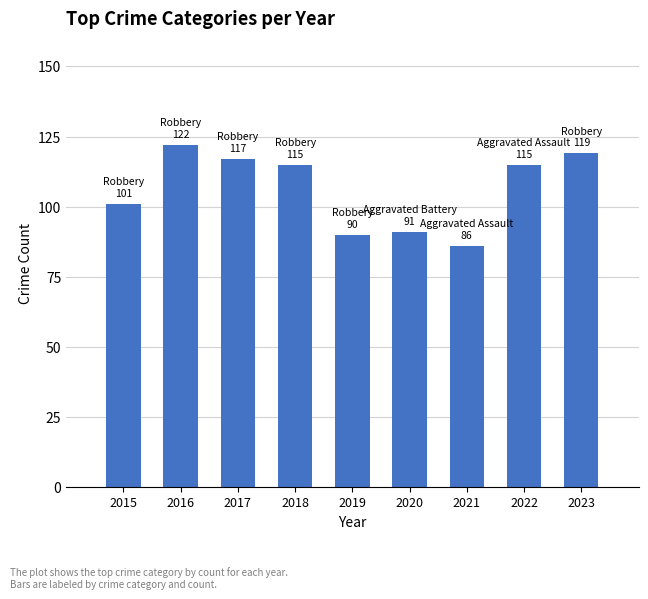

Which category has the highest value across all series?

2016